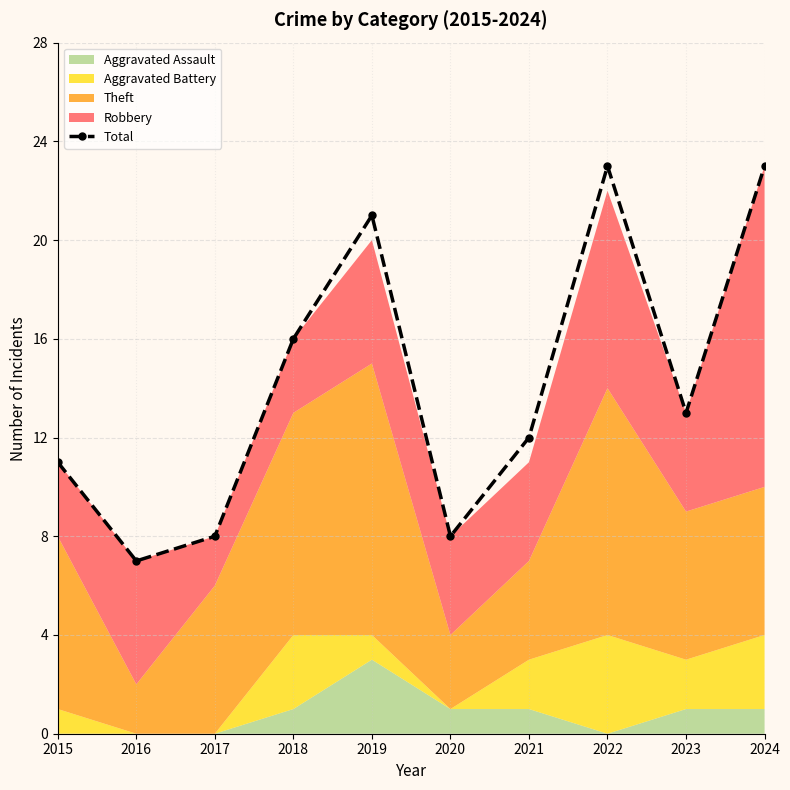

The value at 2015 is 11. True or false?

True